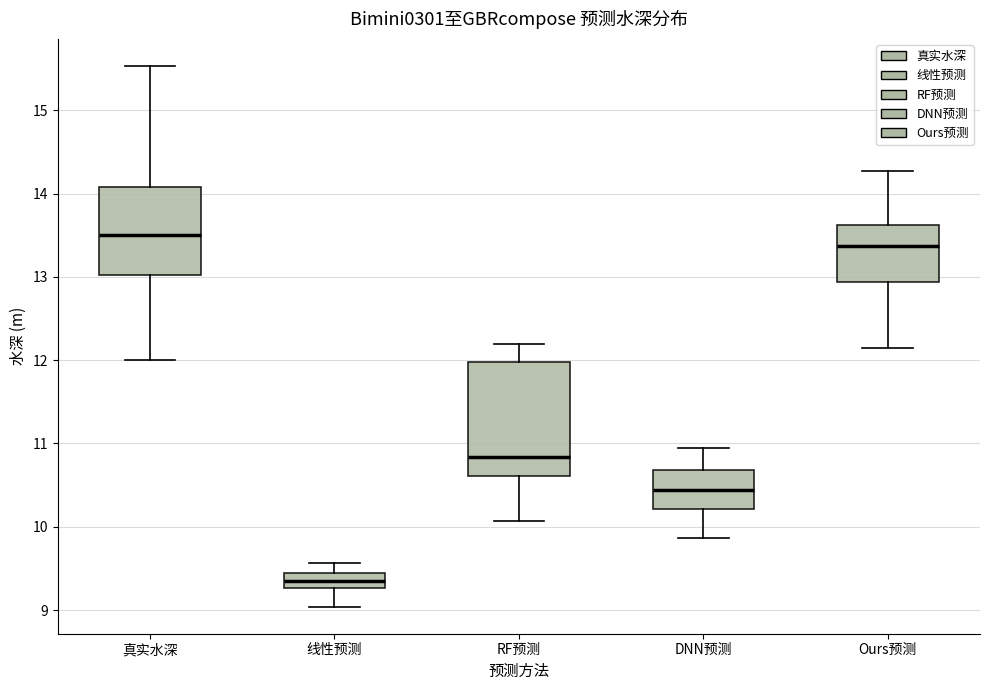

Where is the lower edge of the box for DNN预测 on the y-axis? The values are not printed on the chart, so give them approximately, as read against the axis.

10.2